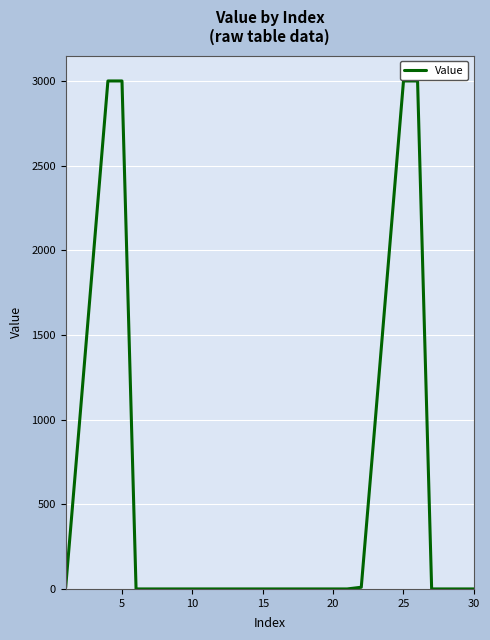

What is the greatest value displayed?

3000